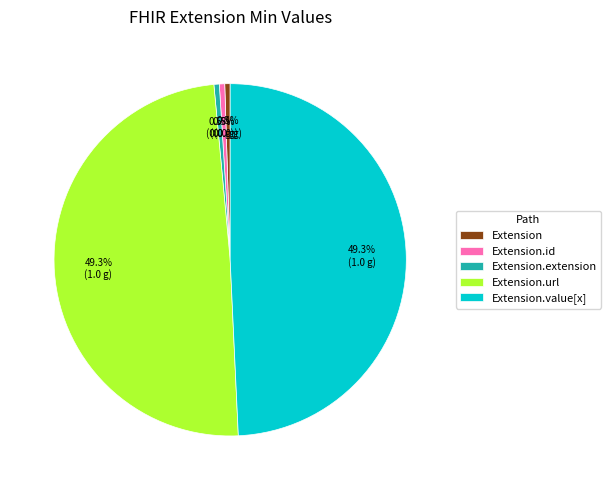

To the nearest percent, what portion does Extension.value[x] represent?

49%